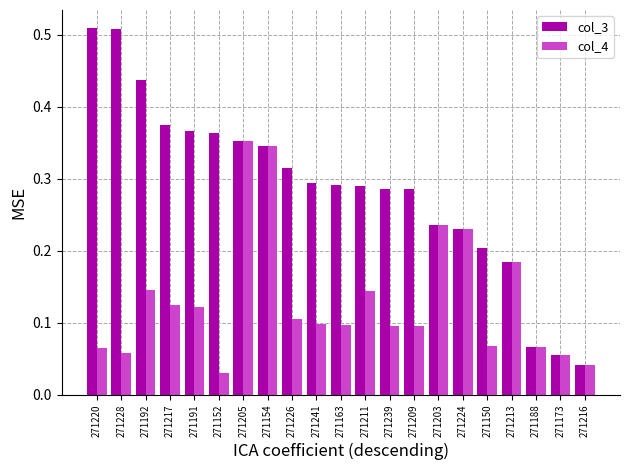

Is it true that col_4 equals 0.1 at 271228?

True